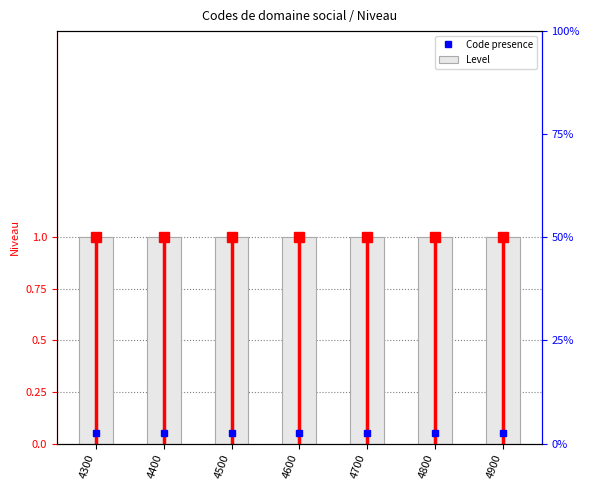

The Level series shows 1.5 at 4900. True or false?

False